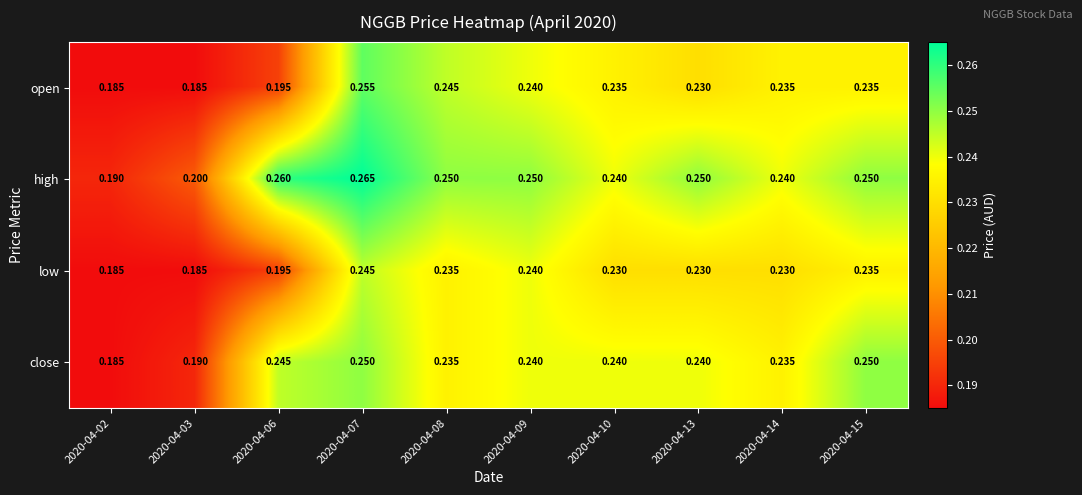

What is the smallest value displayed?

0.2